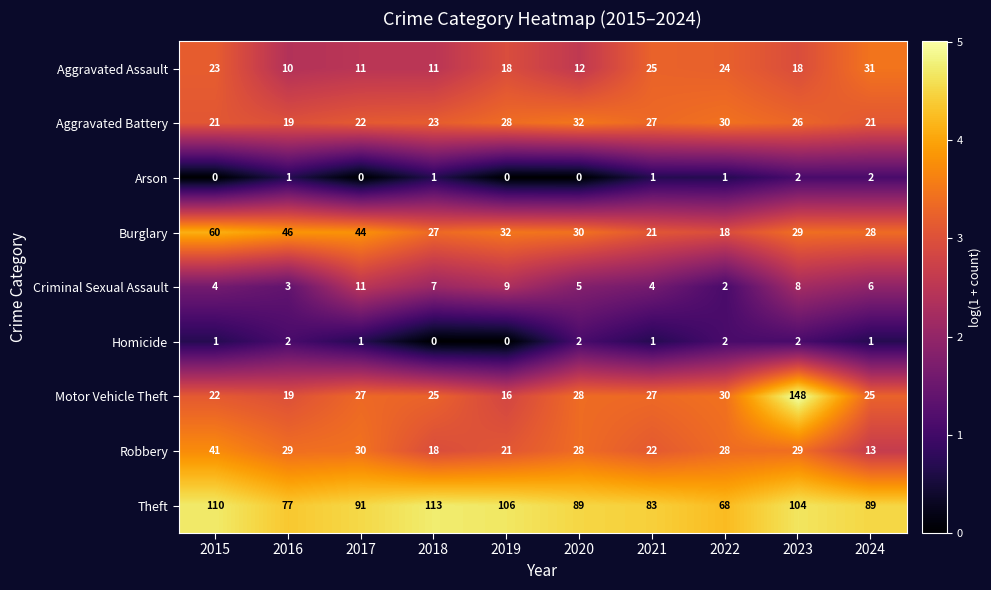

At which category is the sum across all series the highest?

2023